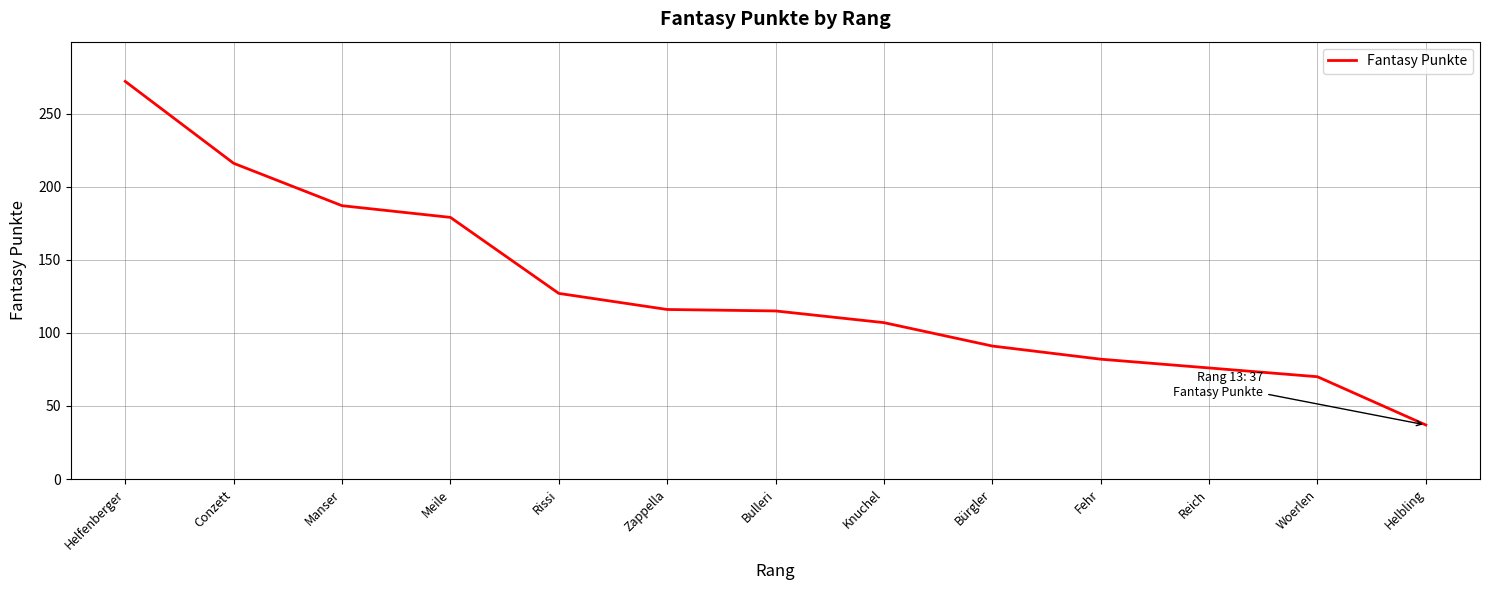

What is the difference between the values at Woerlen and Manser?

117